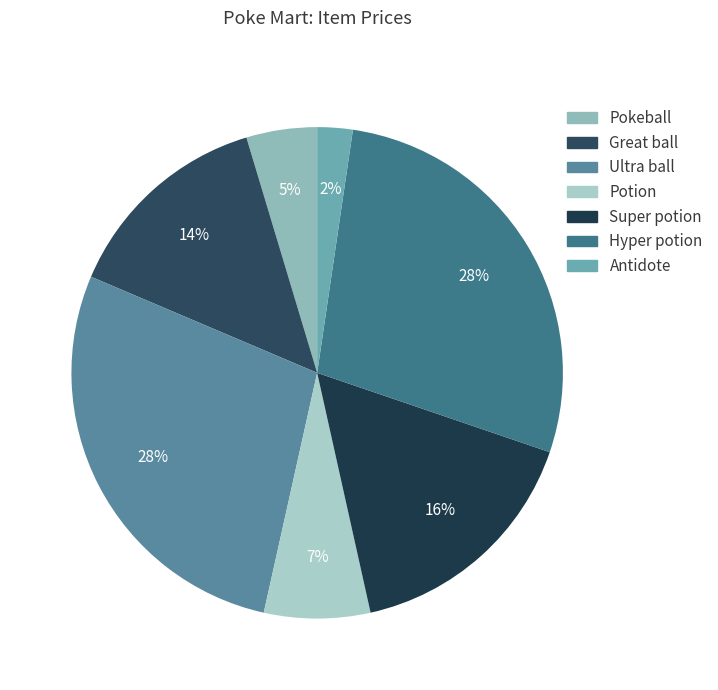

Does Great ball account for over 50% of the chart?

No